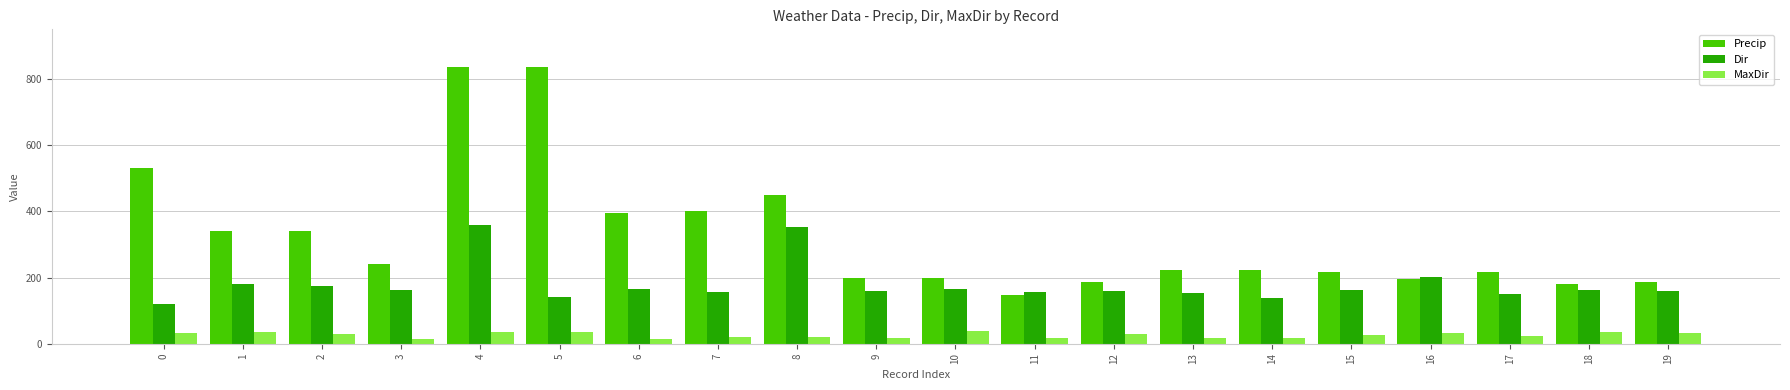

The value of Precip at 1 is 562.2. True or false?

False